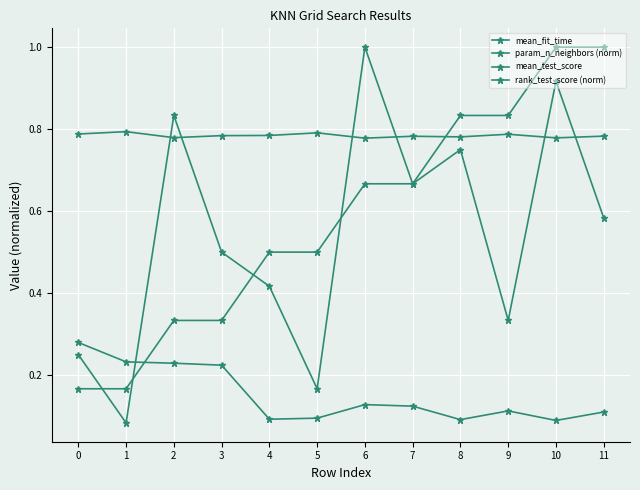

Which series ends up on top after the final intersection of mean_test_score and param_n_neighbors (norm)?

param_n_neighbors (norm)